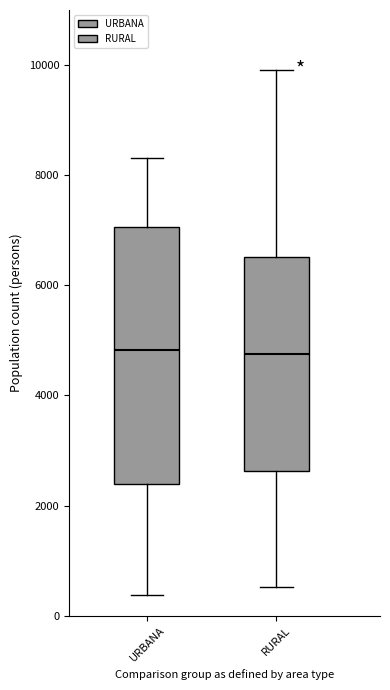

Reading left to right, transcribe this box plot: for each box, give where its median line is, the range the box spans, and where its two whiskers end, as read against the y-axis. The values are not printed on the chart, so give them approximately, as read against the axis.

URBANA: median 4800, box 2400 to 7000, whiskers 400 to 8400
RURAL: median 4800, box 2600 to 6600, whiskers 600 to 10000